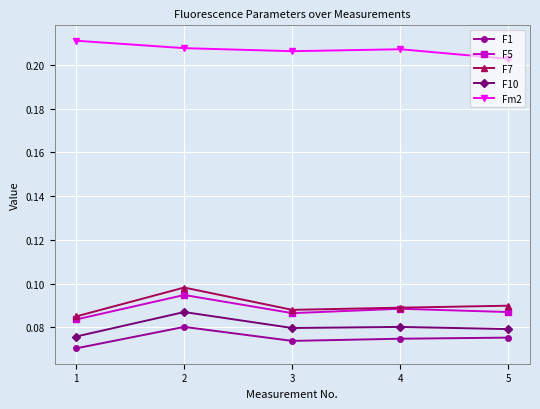

How many lines are shown in the chart?

5